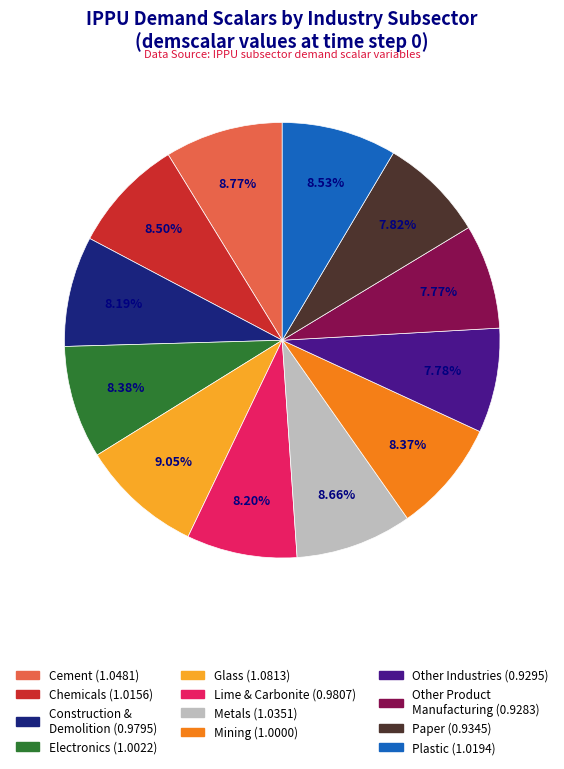

Is there any slice that represents more than half of the pie?

No